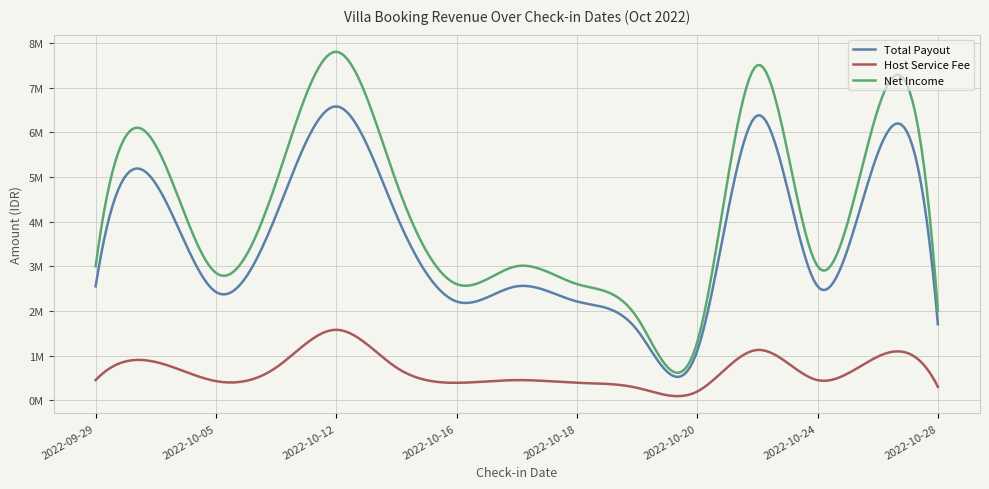

Does the chart have visible grid lines?

Yes